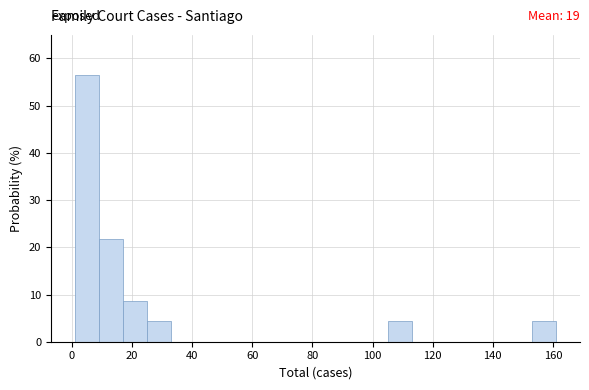

Over which range of the x-axis is the bar tallest?

1 to 9